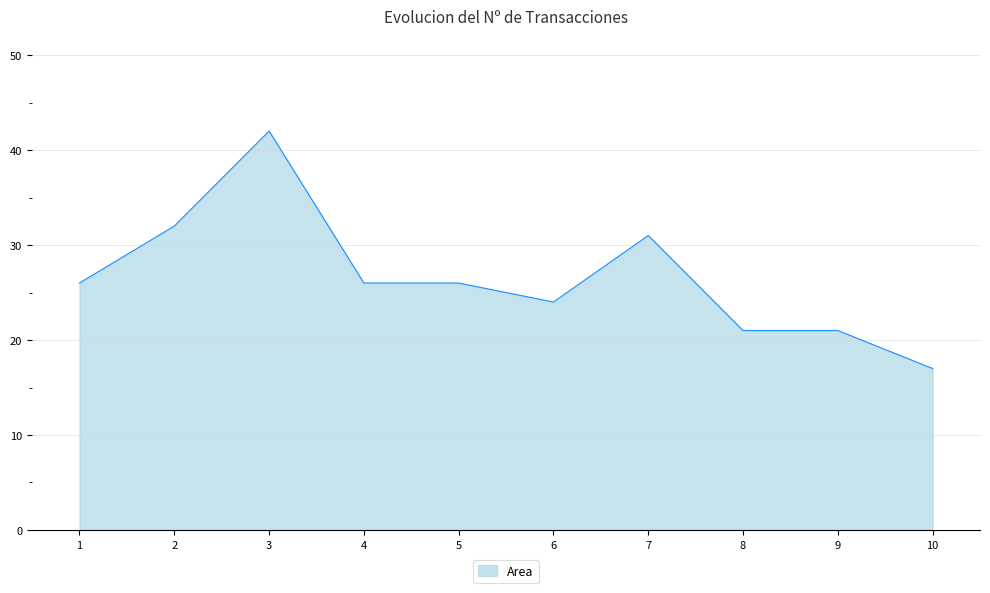

At which category does the data reach its first local peak?

3